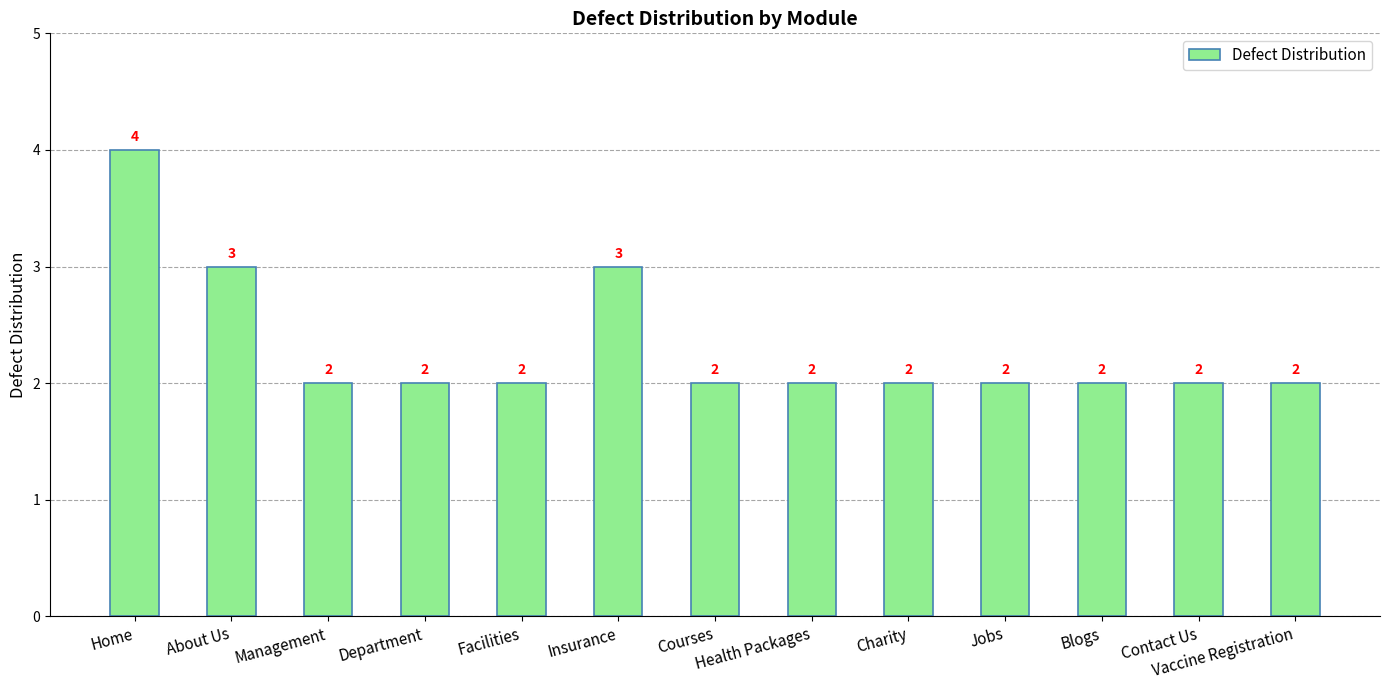

Does the chart contain any negative values?

No